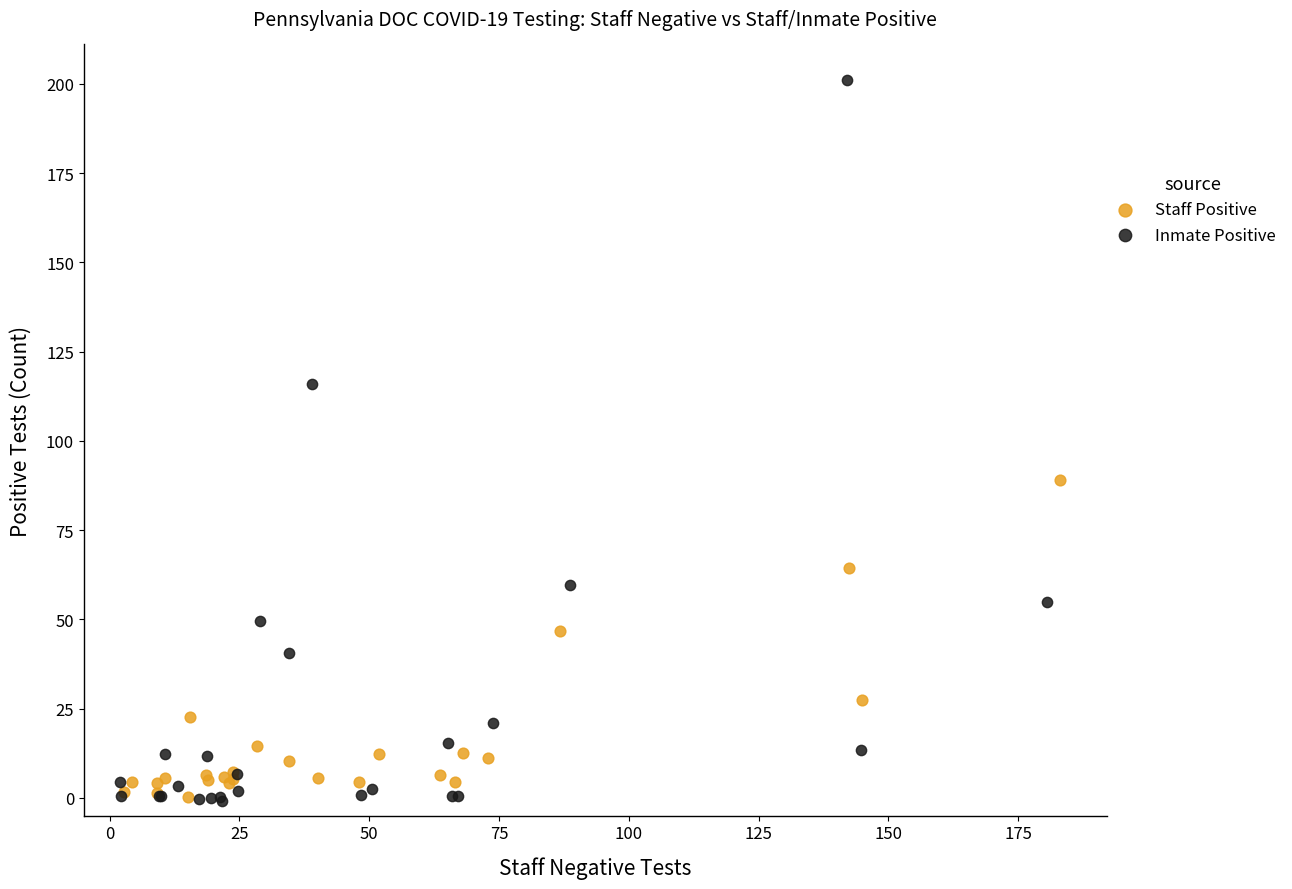

Which series contains the highest Y value?

Inmate Positive